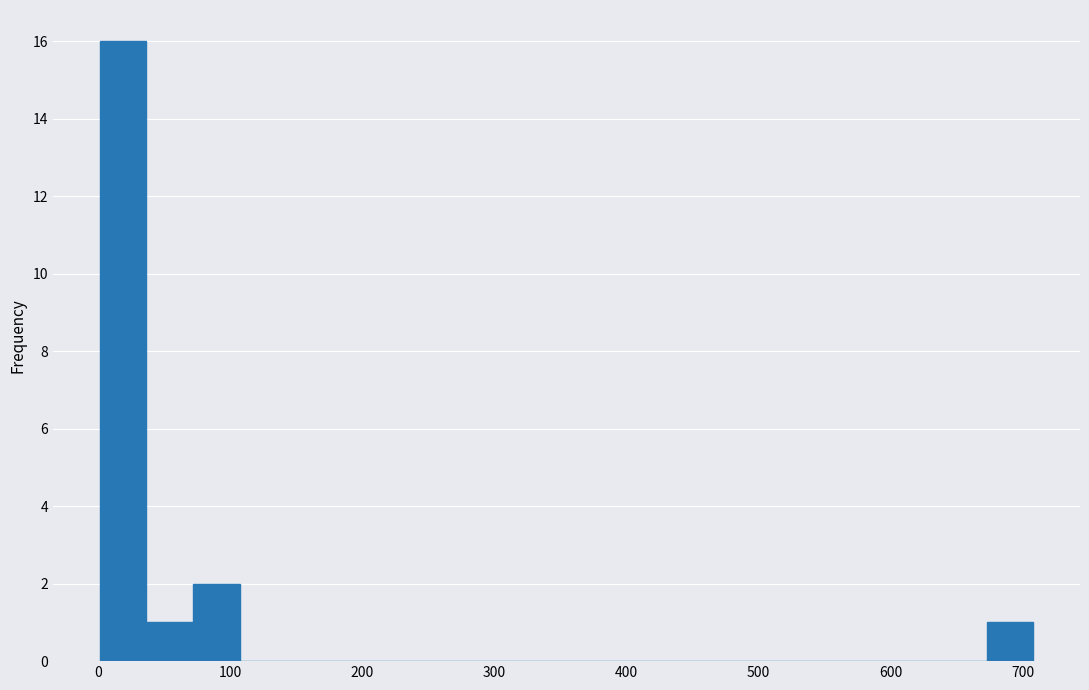

Read against the x-axis, roughly where is the centre of the tallest bar?

20